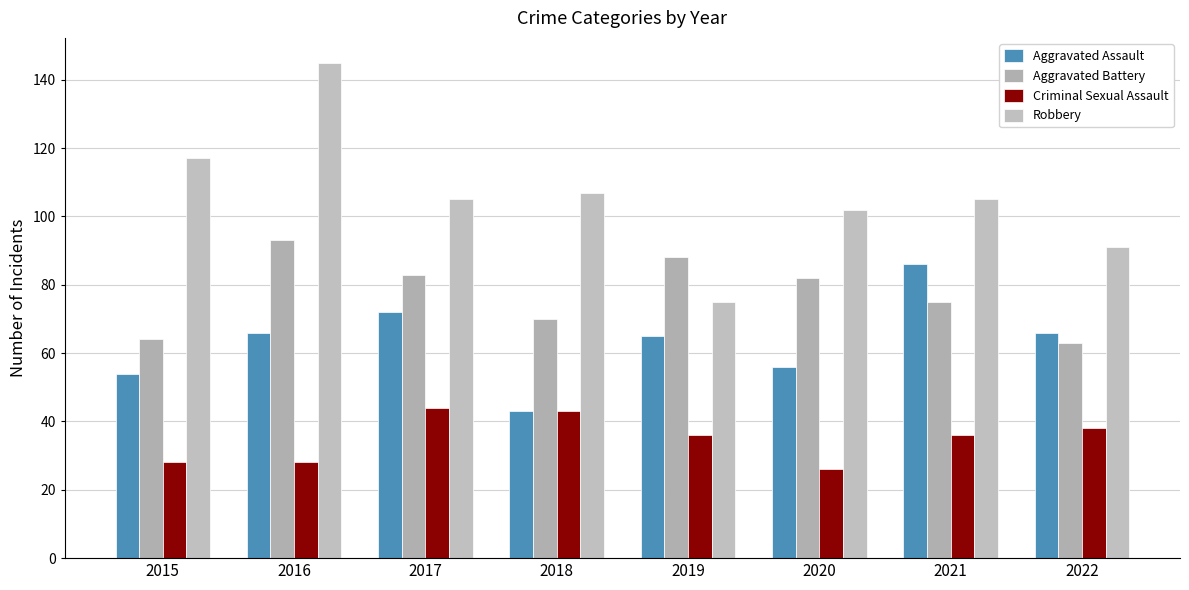

What is the maximum value shown in the chart?

145